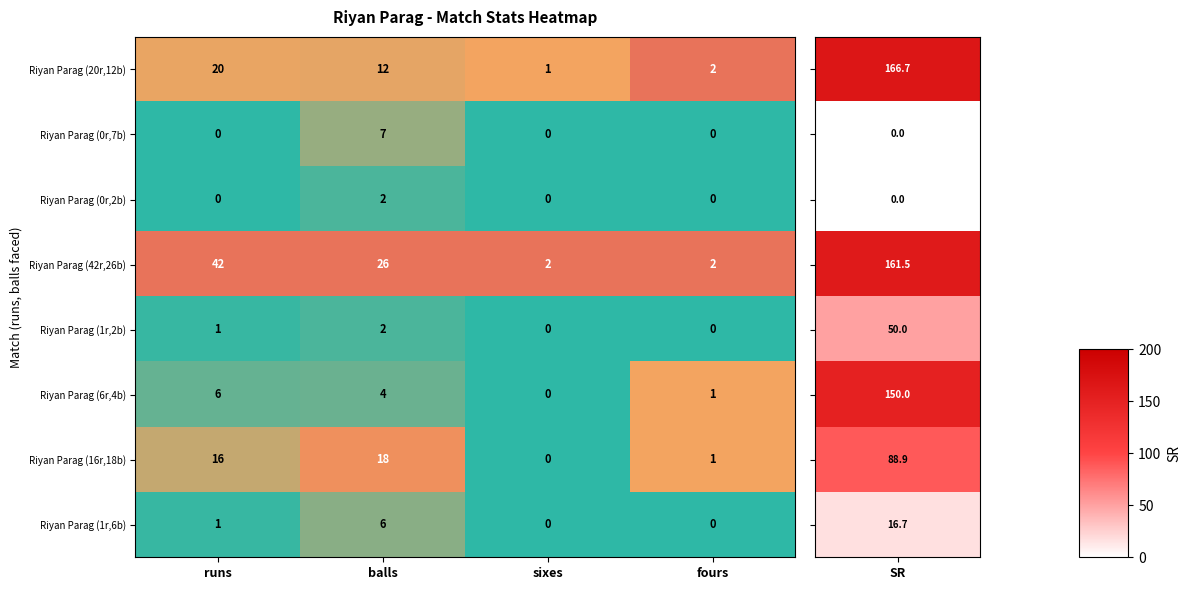

Which category has the highest value in the Riyan Parag (6r,4b) series?

runs